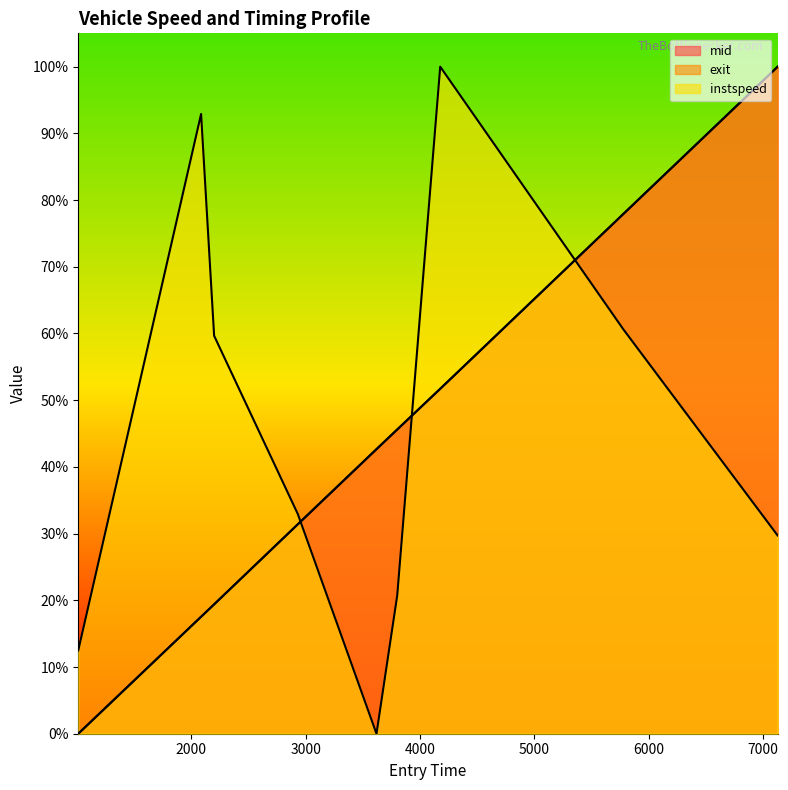

Reading right to left, transcribe all the data shown in this chart.

instspeed: 29.7	60.7	100.0	20.7	0.0	32.9	59.7	92.9	12.5
mid_norm: 100.0	77.9	51.7	45.6	42.7	31.4	19.4	17.5	0.0
exit_norm: 100.0	77.9	51.7	45.6	42.7	31.4	19.4	17.5	0.0